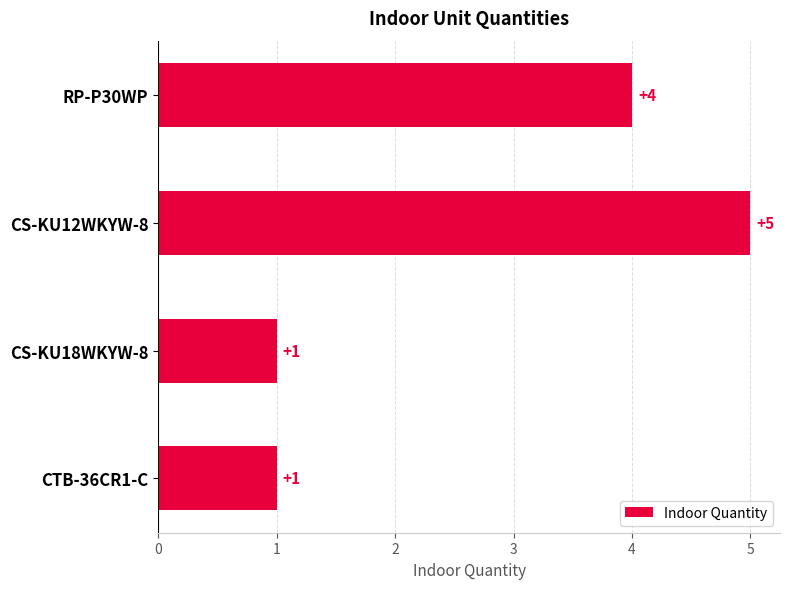

At which label is the value closest to 3?

RP-P30WP